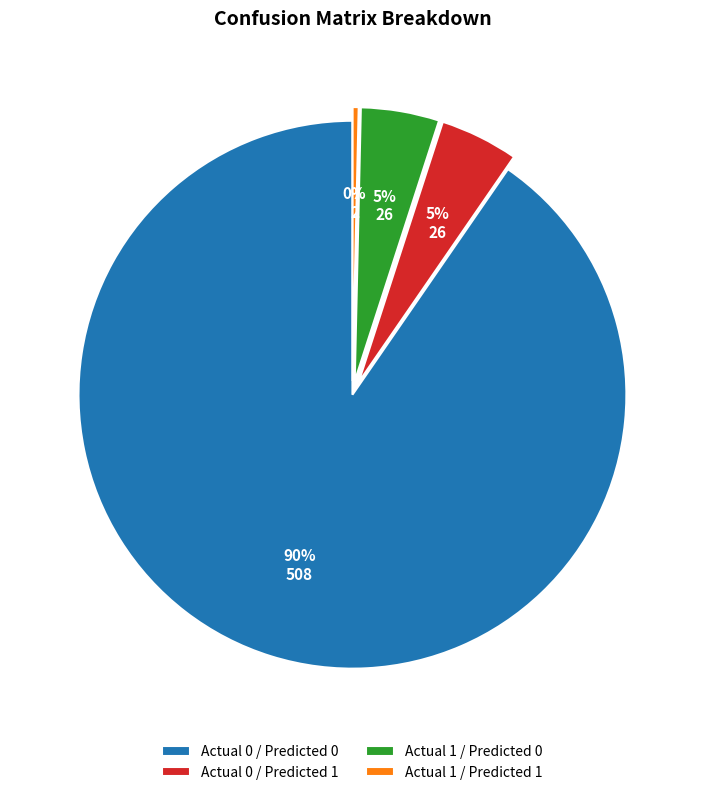

What is the smallest slice in the pie chart?

Actual 1 / Predicted 1